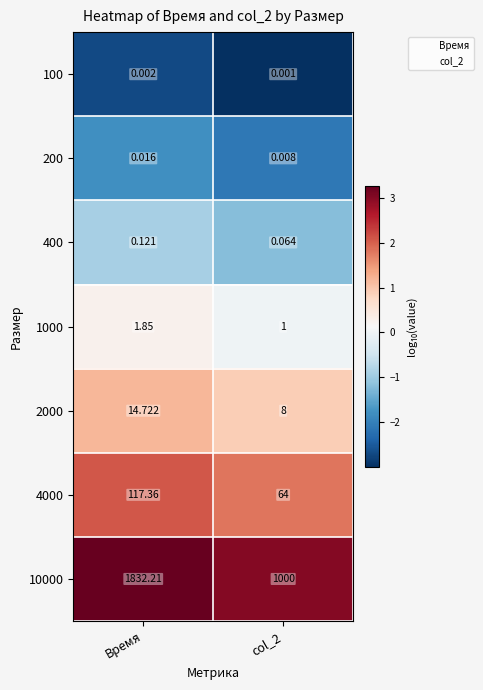

Which category has the highest value across all series?

Время